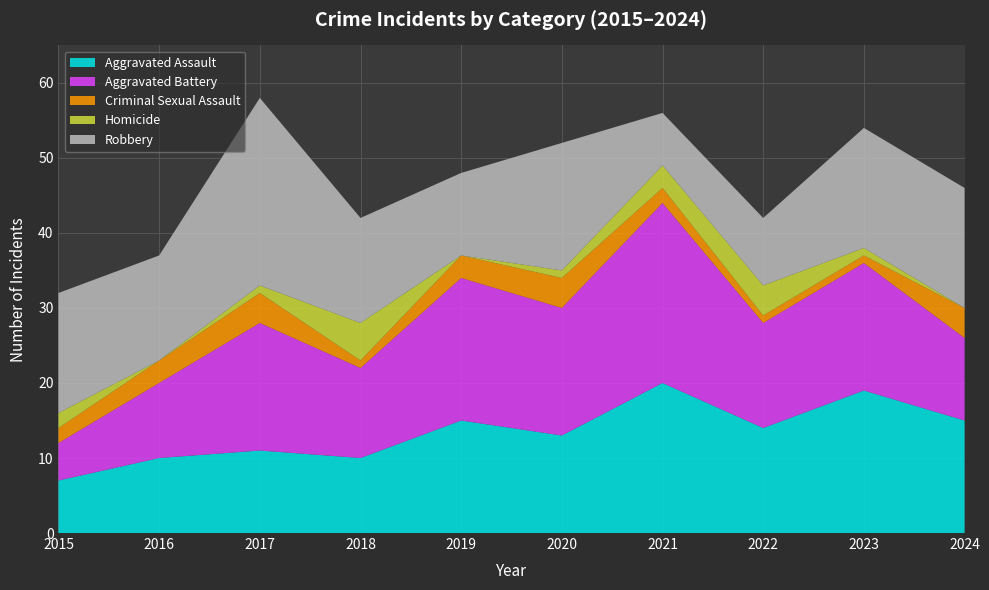

Reading right to left, extract all data points from this chart.

Aggravated Assault: 15	19	14	20	13	15	10	11	10	7
Aggravated Battery: 11	17	14	24	17	19	12	17	10	5
Criminal Sexual Assault: 4	1	1	2	4	3	1	4	3	2
Homicide: 0	1	4	3	1	0	5	1	0	2
Robbery: 16	16	9	7	17	11	14	25	14	16